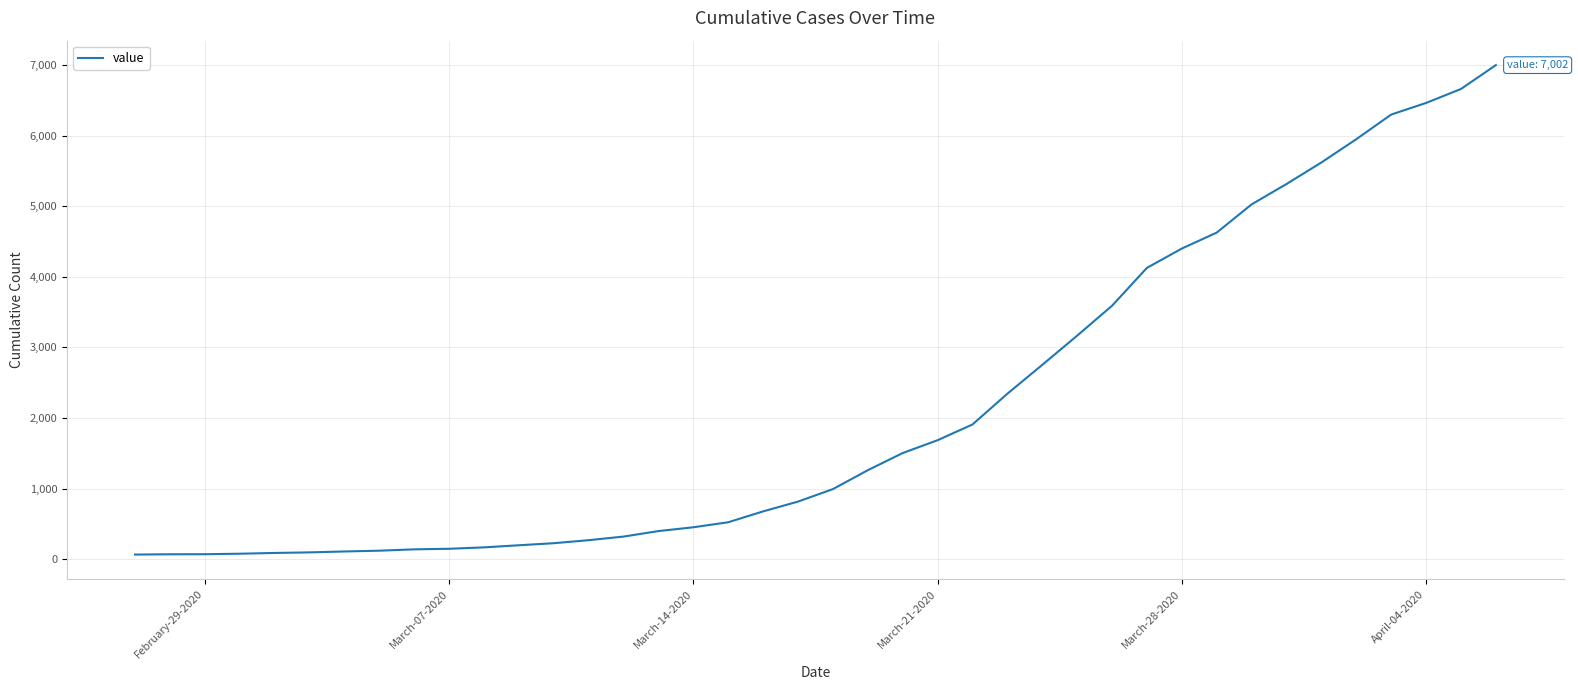

What is the average value?

2143